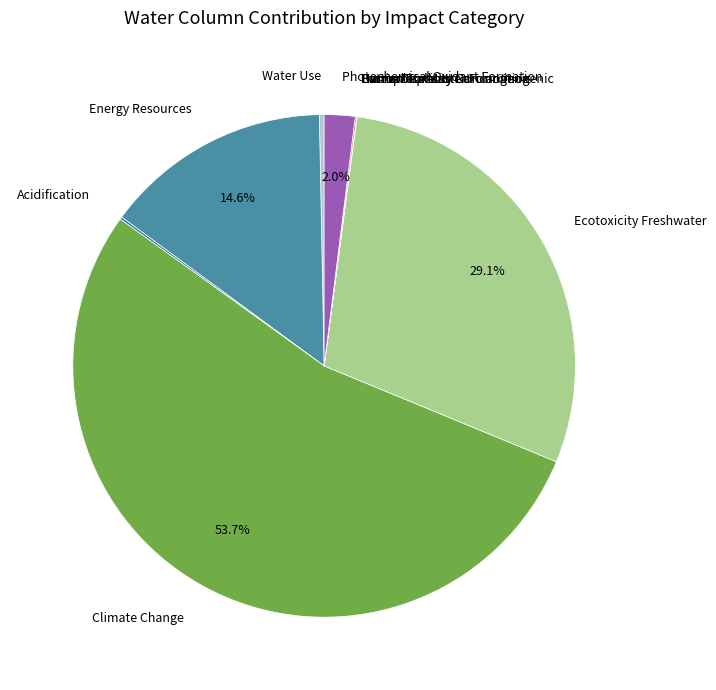

What is the largest slice in the pie chart?

Climate Change